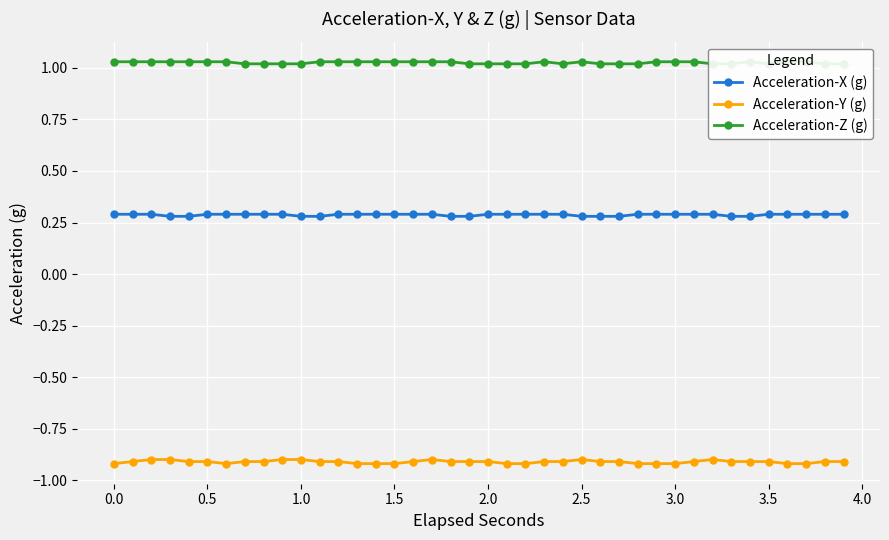

At how many categories does at least one series exceed 0?

40